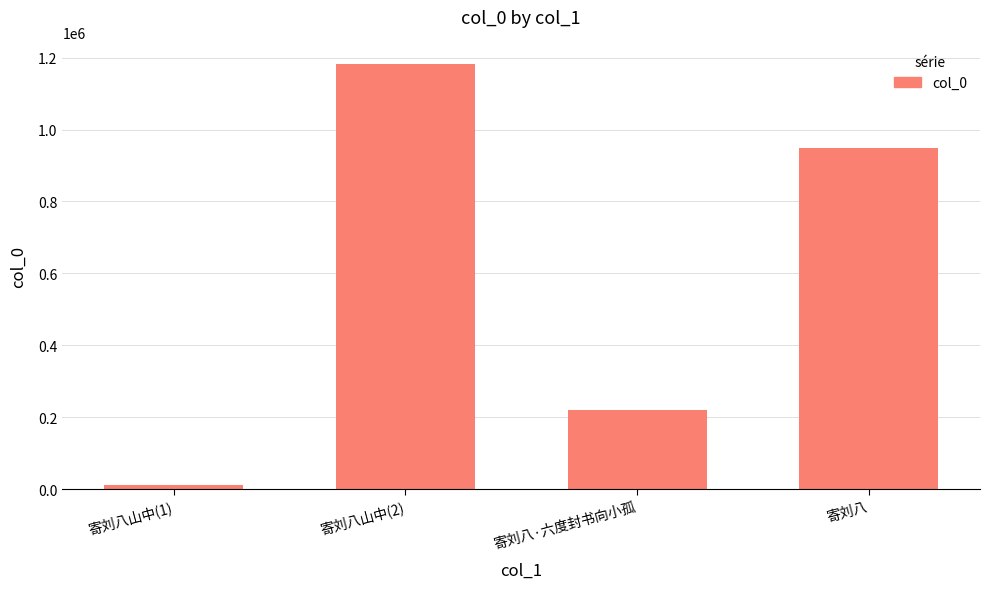

What position from the left is 寄刘八山中(1)?

1